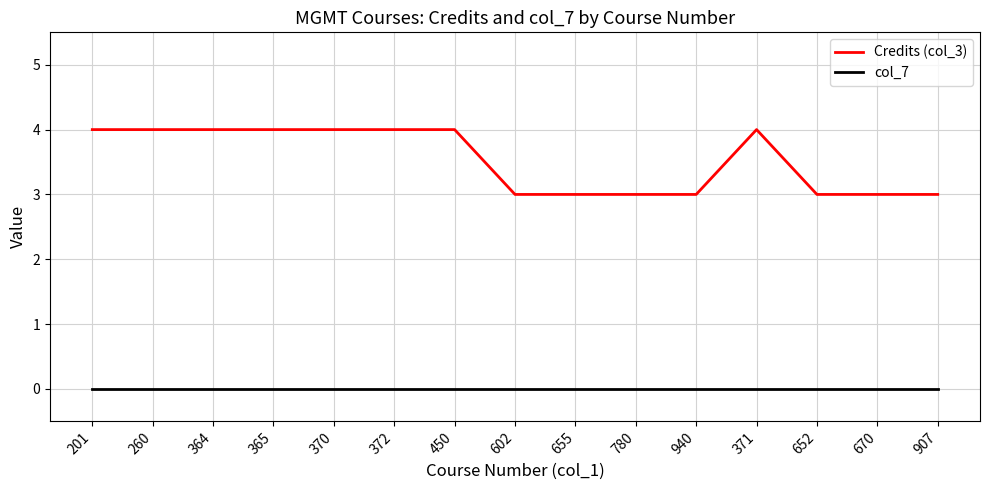

Rank the series by their maximum value, from highest to lowest.

Credits (col_3), col_7